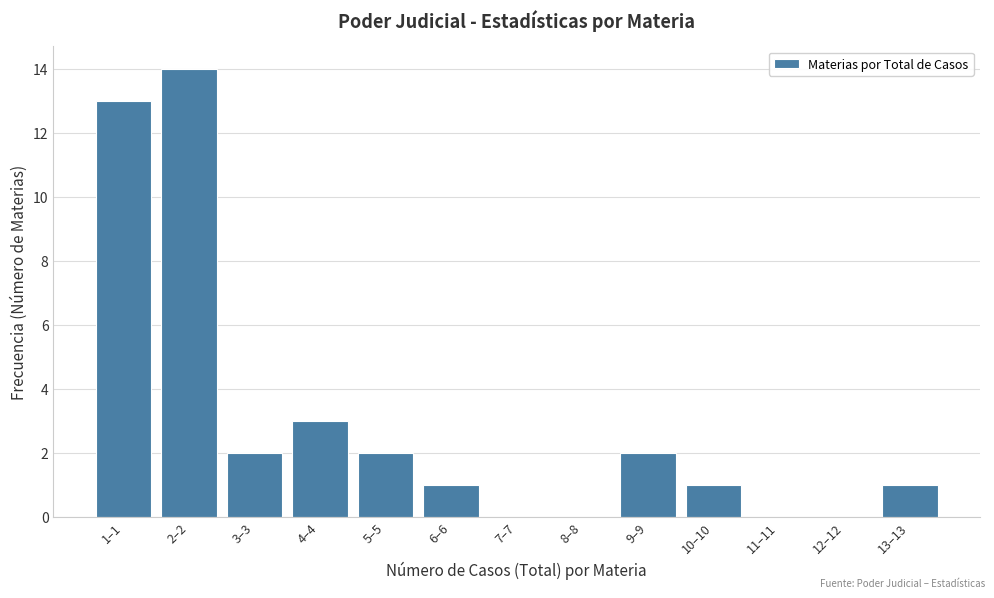

Reading left to right, what are all the values shown in this chart?

1–1=13	2–2=14	3–3=2	4–4=3	5–5=2	6–6=1	7–7=0	8–8=0	9–9=2	10–10=1	11–11=0	12–12=0	13–13=1